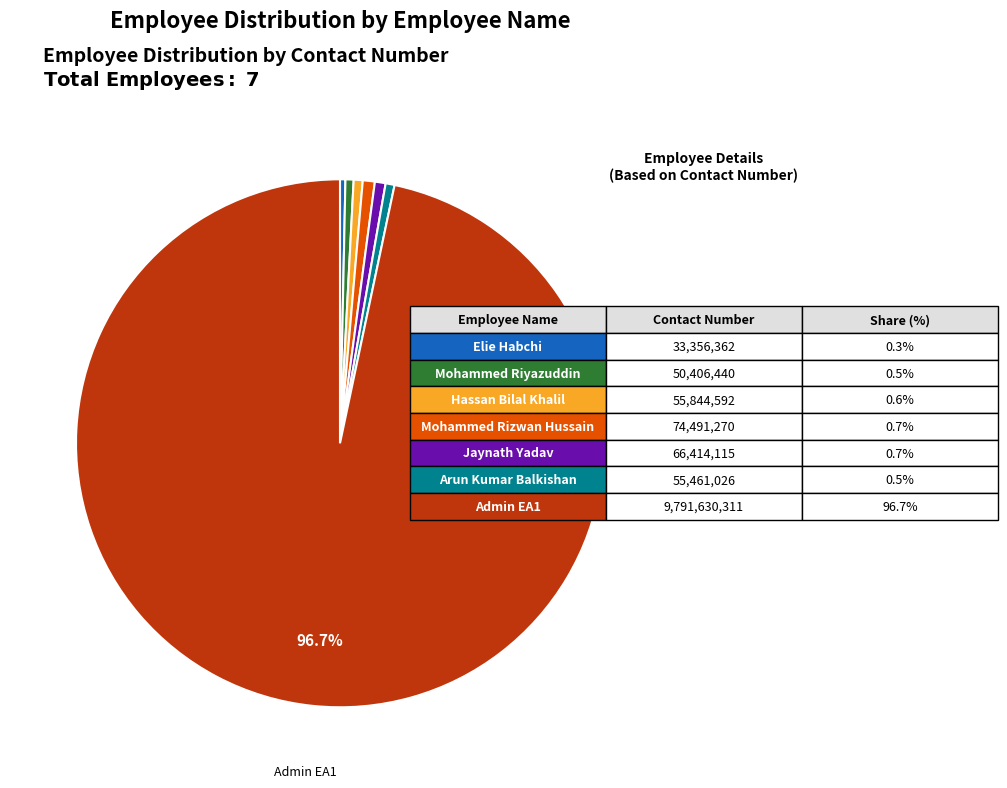

Is there any slice that represents more than half of the pie?

Yes